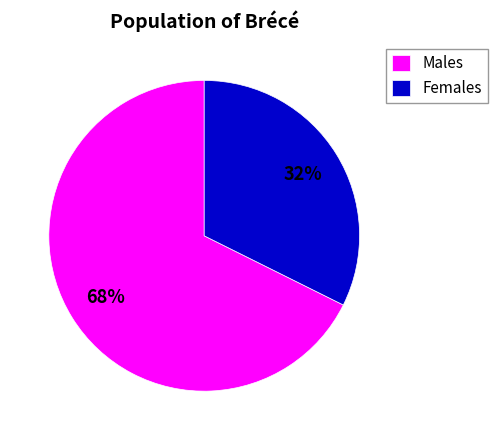

Is there a majority slice in this chart?

Yes